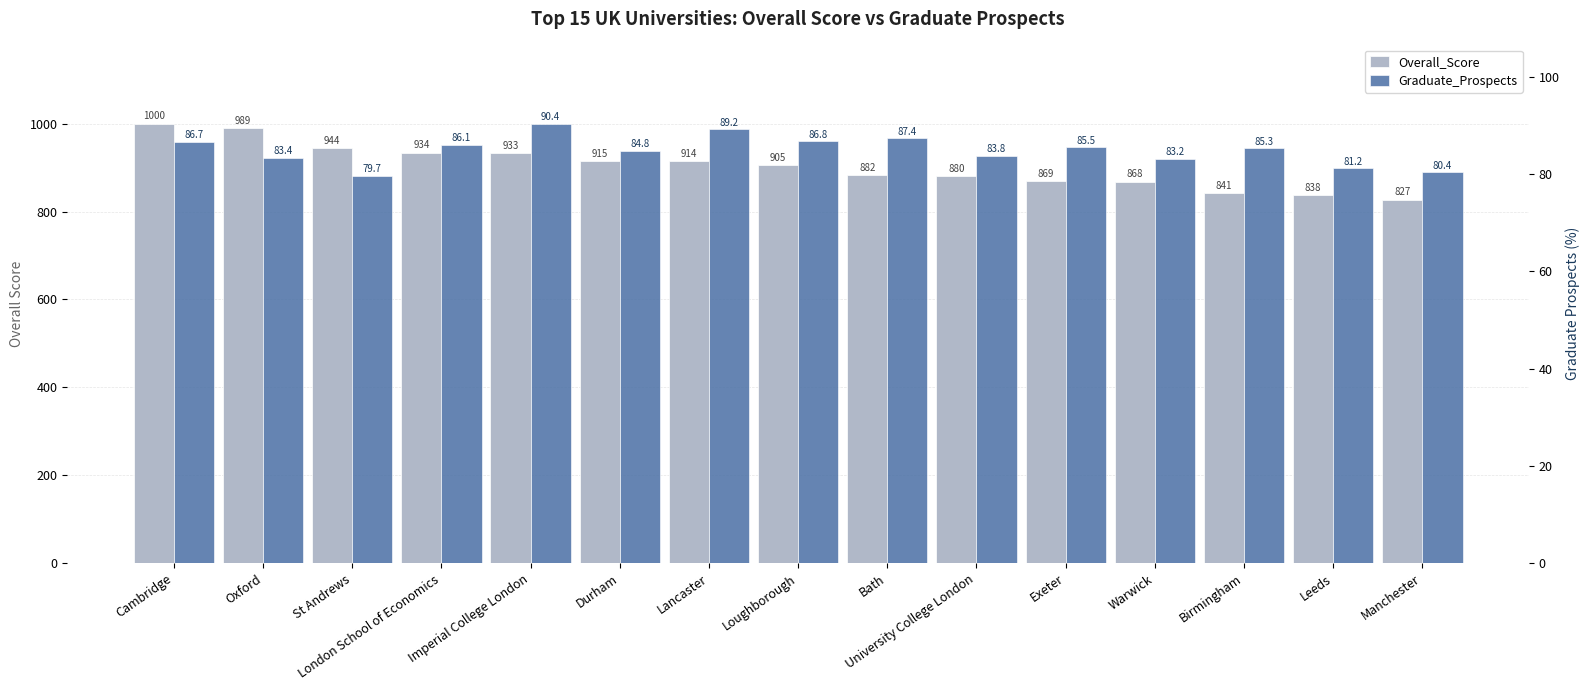

What is the approximate value of Graduate_Prospects at Cambridge?

86.7